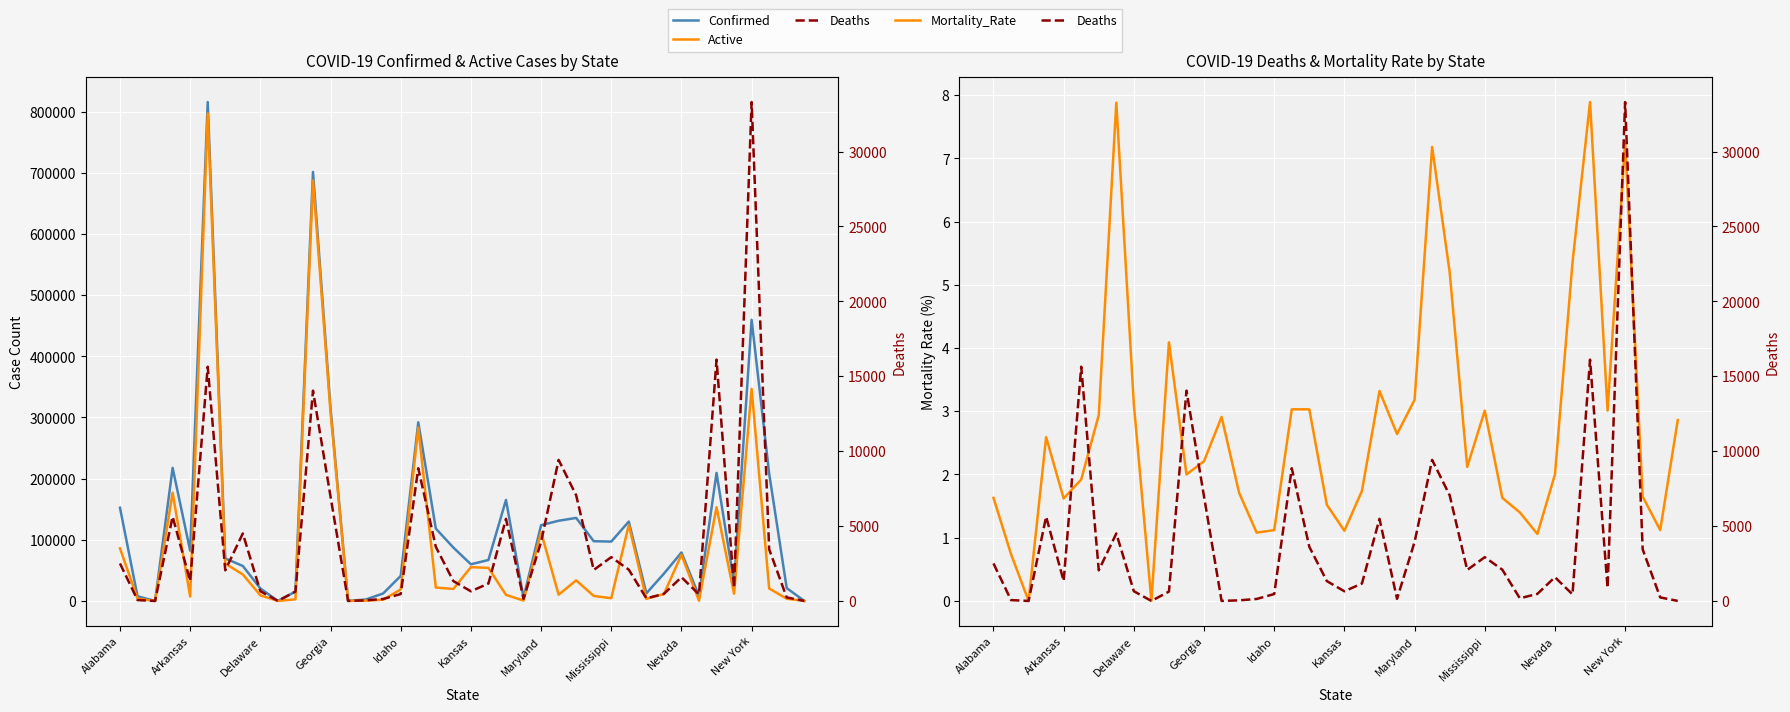

What is the total value across all series at 26?

176358.2